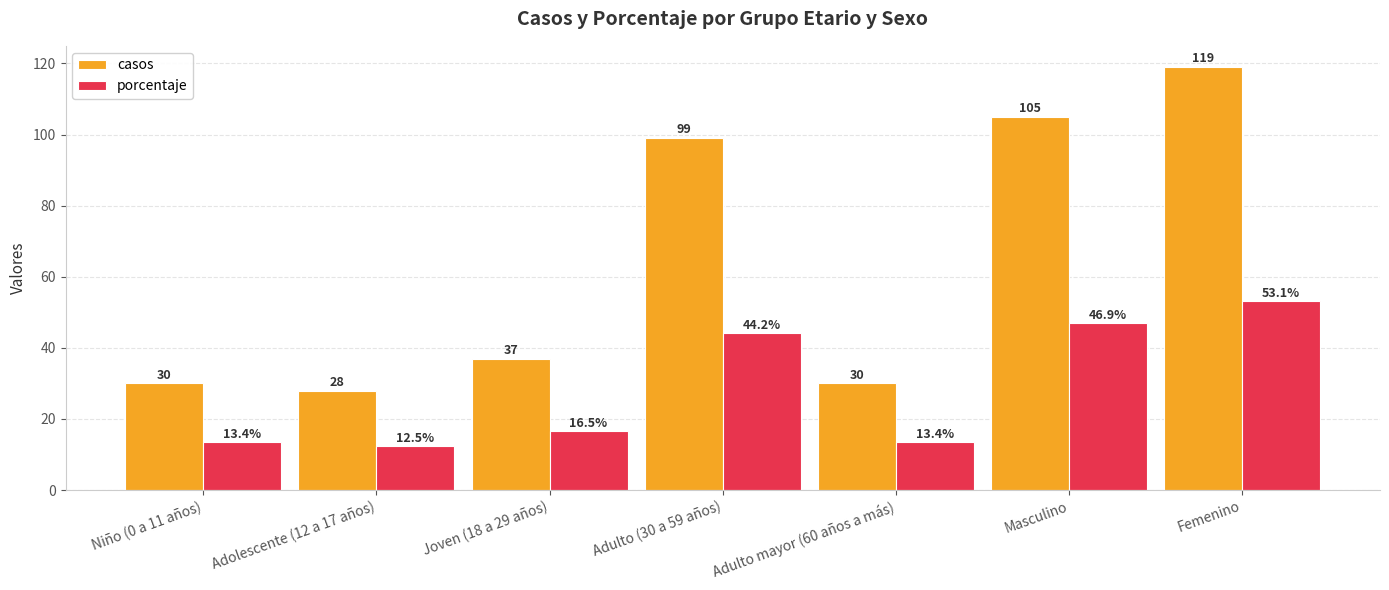

What is the difference between the maximum and second lowest values in the casos series?

89.0